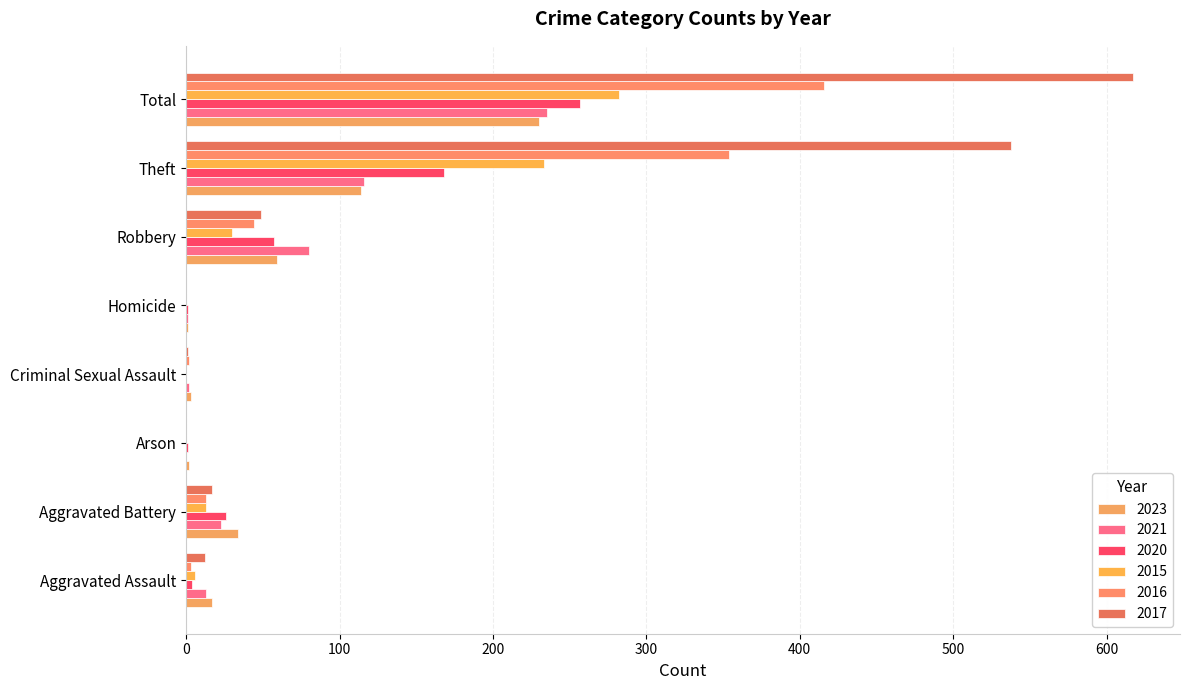

Which category has the highest value across all series?

Total